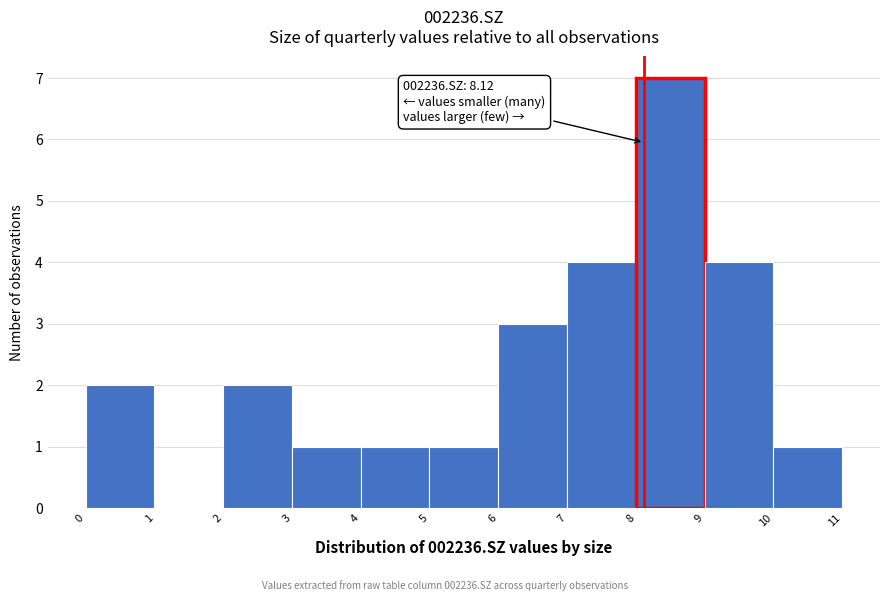

Which range on the x-axis has the tallest bar?

8 to 9